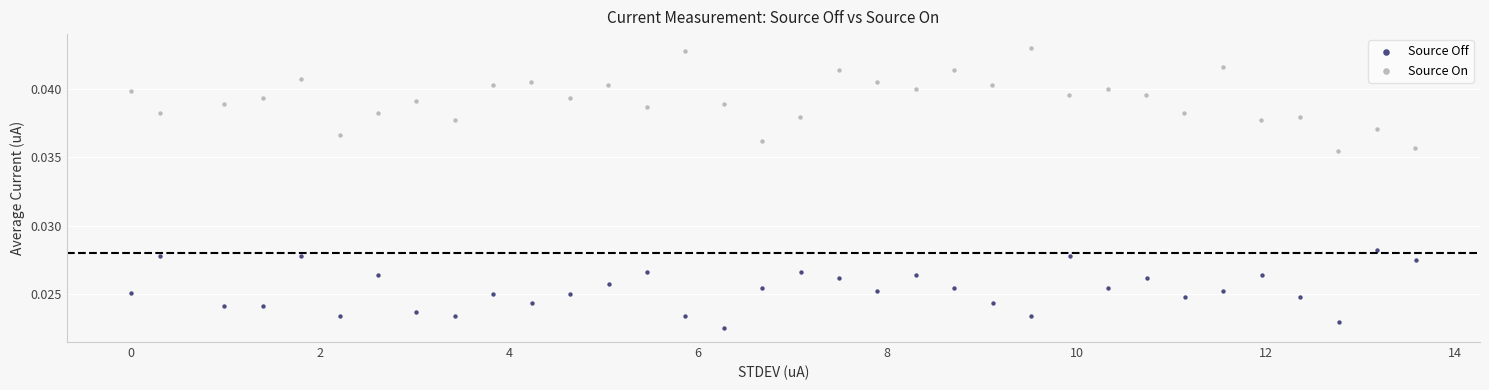

Which series has the widest spread of Y values?

Source On